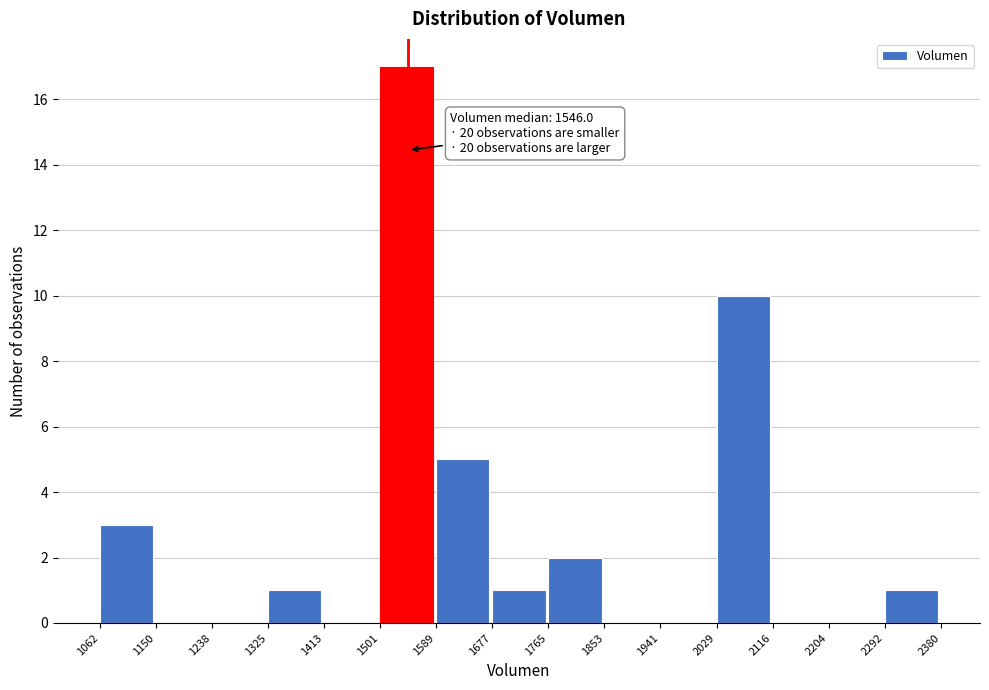

Which range on the x-axis has the tallest bar?

1501 to 1589